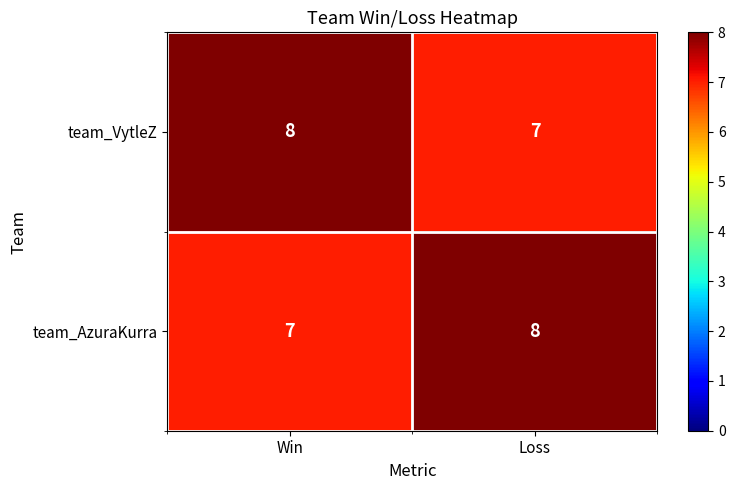

How many categories are shown in the chart?

2